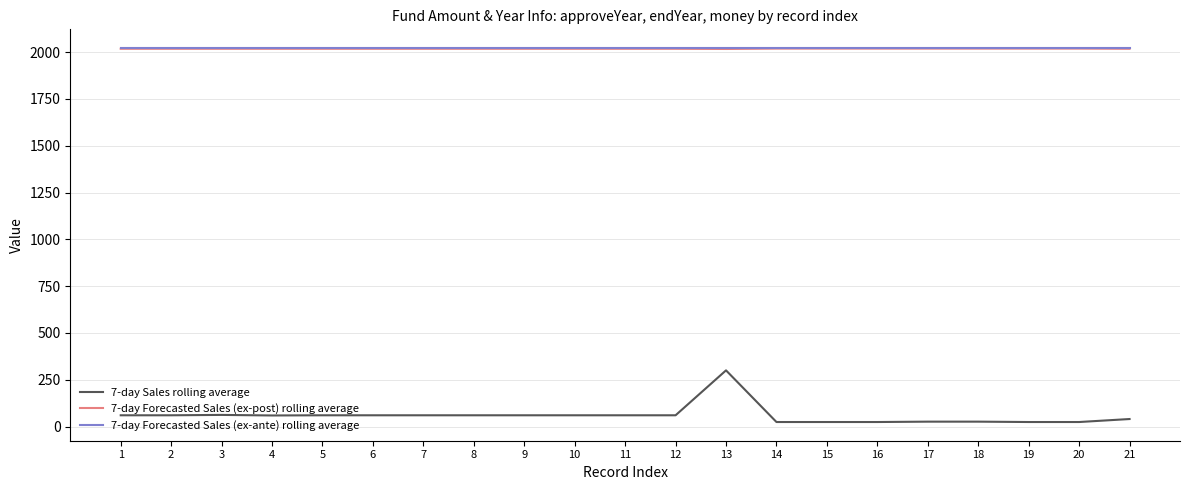

Which series has the widest spread of values?

7-day Sales rolling average